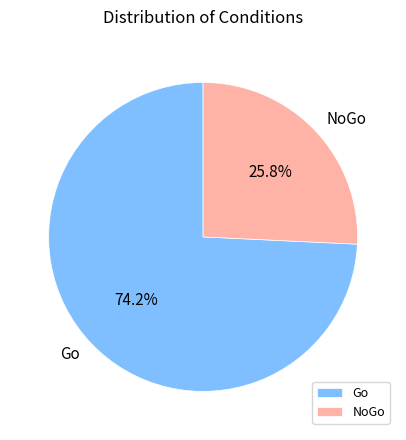

To the nearest percent, what is the combined percentage of NoGo and Go?

100%